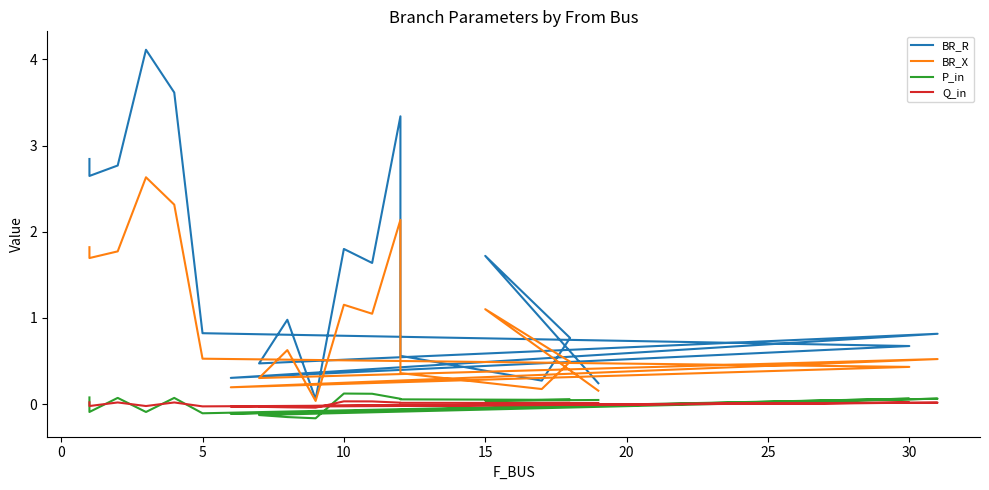

Which series has the largest range (max minus min)?

BR_R